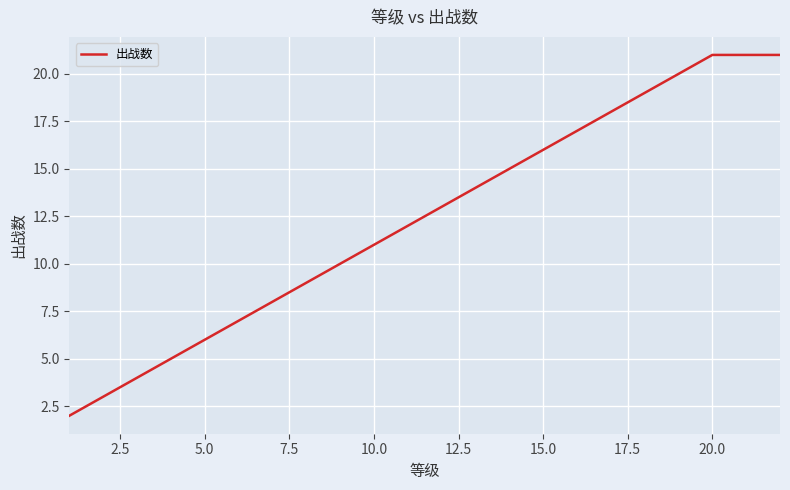

What is the minimum value shown in the chart?

2